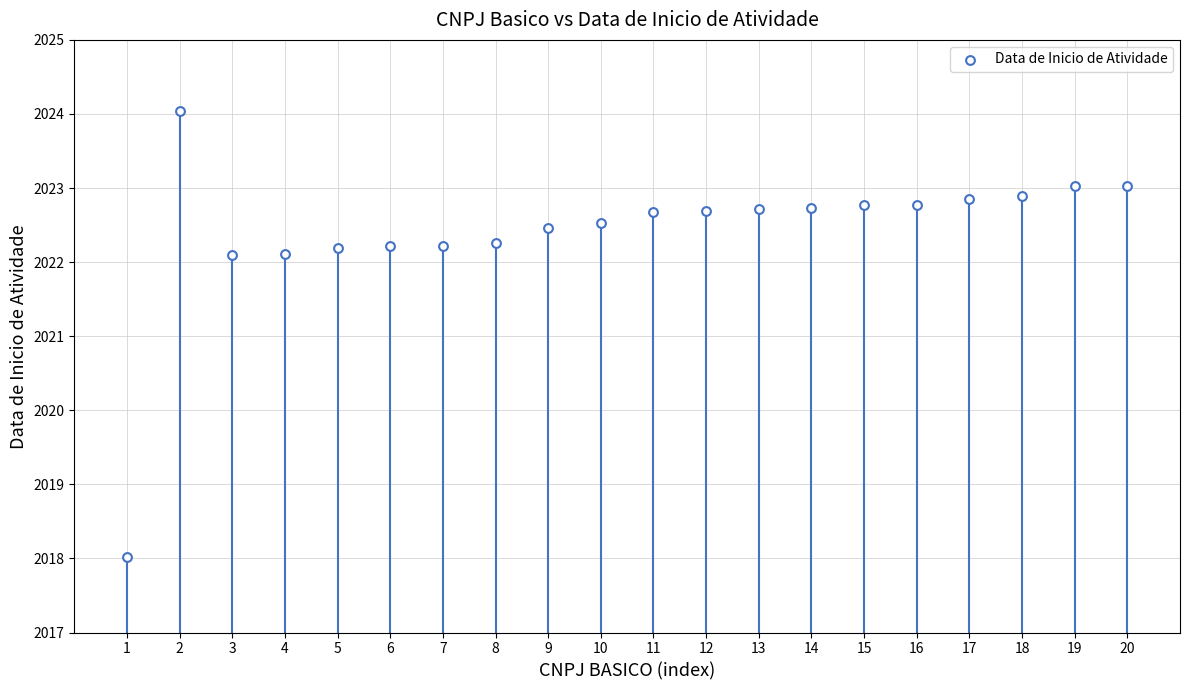

What is the range of Y values (max minus min)?

6.0